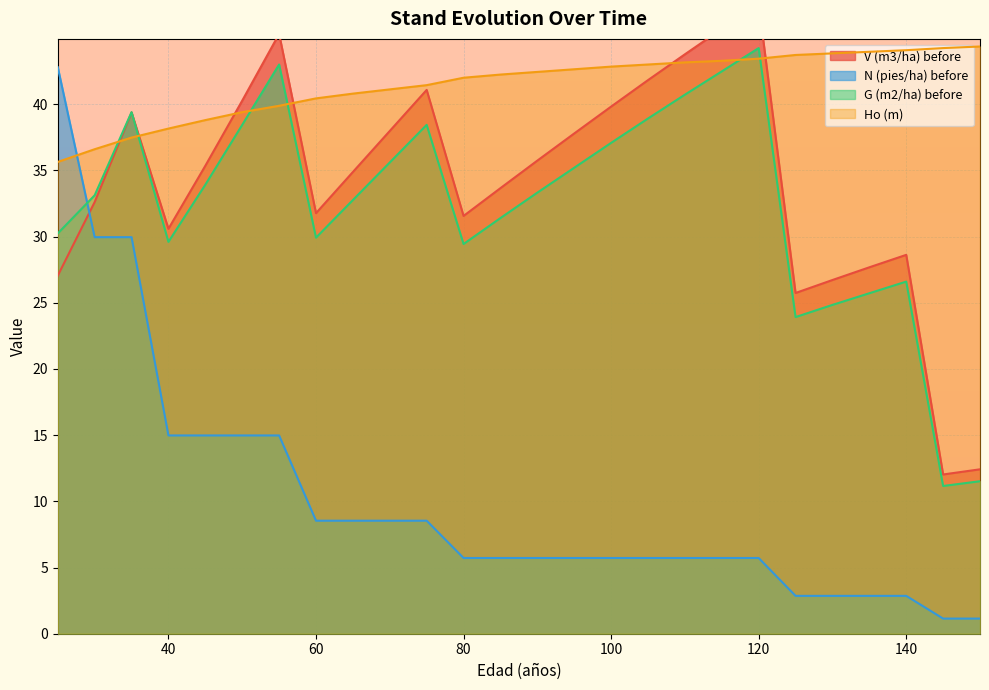

How many categories are shown in the chart?

26